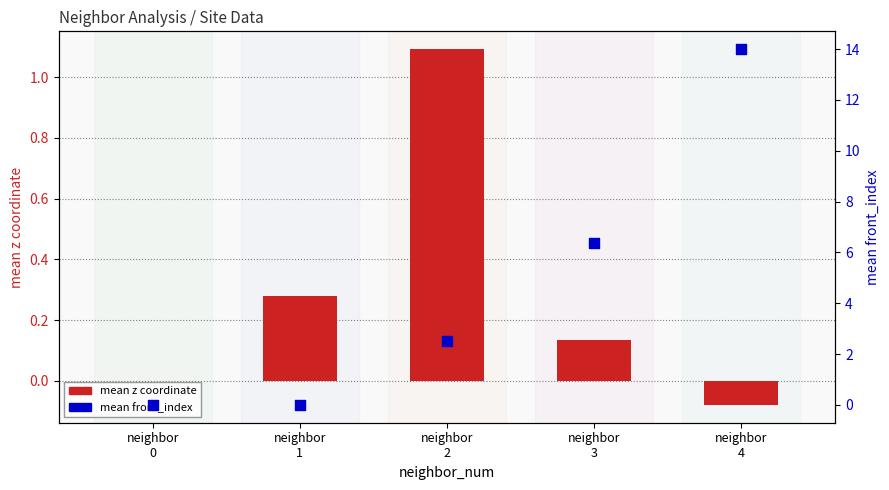

Which series has the largest total across all categories?

mean front_index